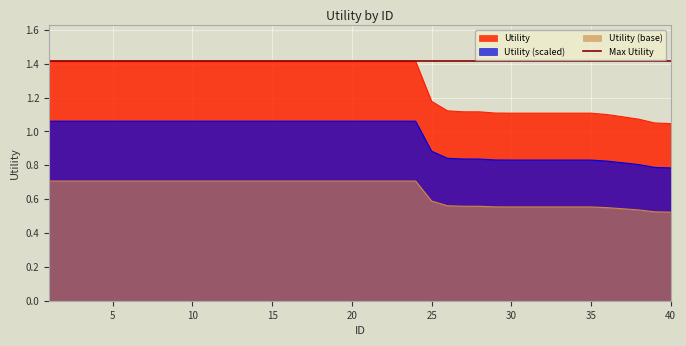

Rank the categories by value from lowest to highest.

40, 39, 38, 37, 36, 30, 31, 32, 33, 34, 35, 29, 28, 27, 26, 25, 1, 2, 3, 4, 5, 6, 7, 8, 9, 10, 11, 12, 13, 14, 15, 16, 17, 18, 19, 20, 21, 22, 23, 24